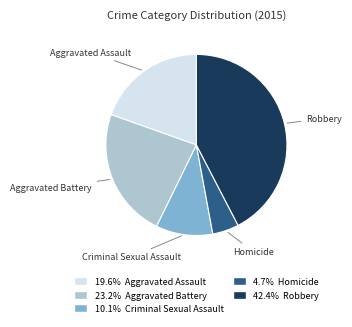

Is there a majority slice in this chart?

No